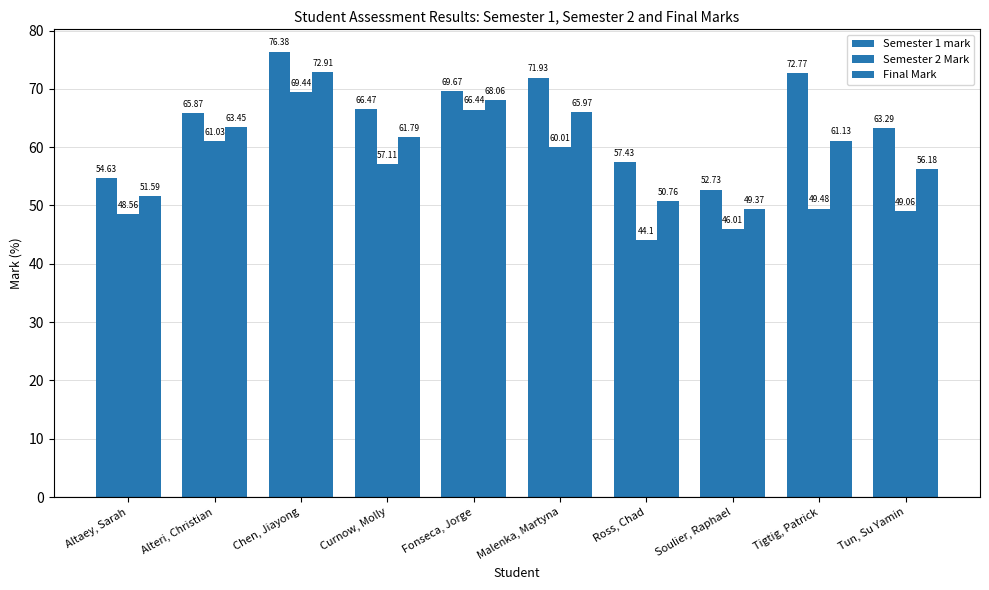

How many bars are there in total?

30